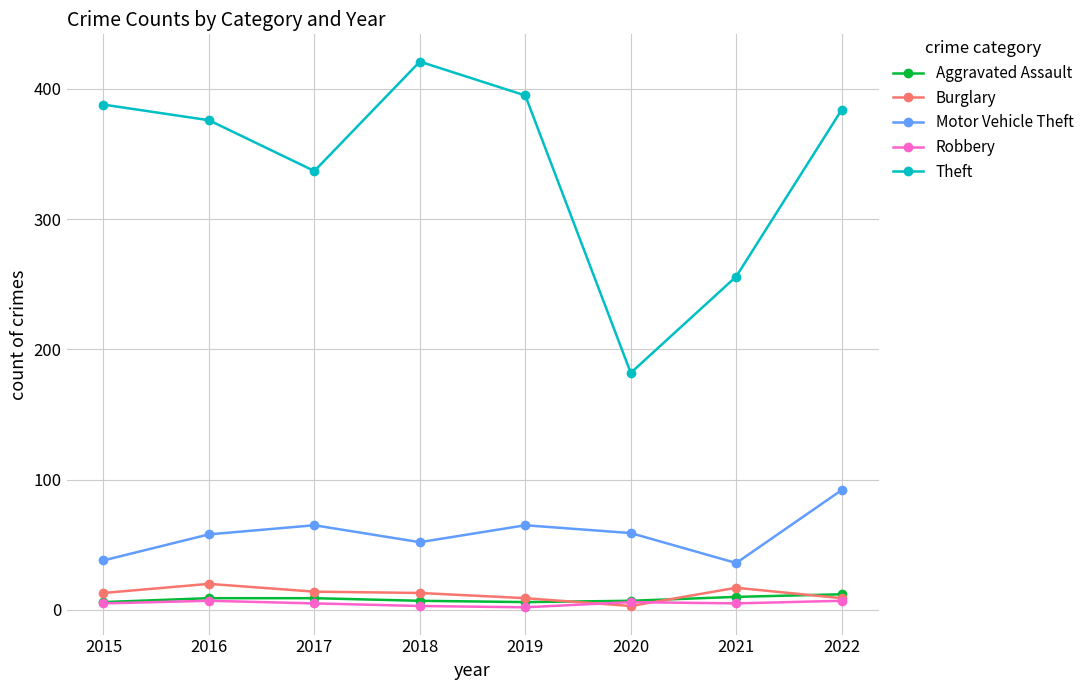

What is the sum of the Burglary values at 2018 and 2021?

30